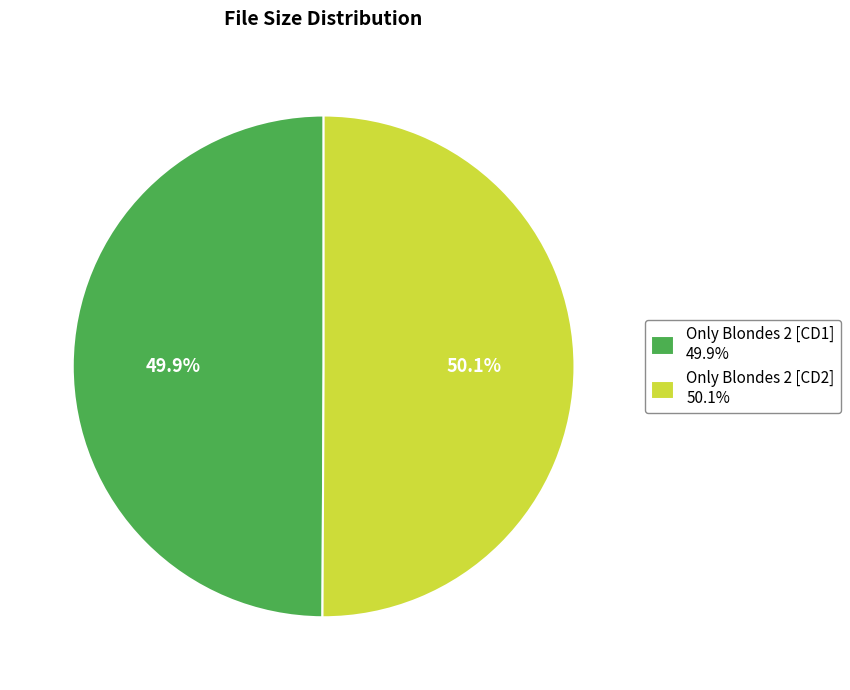

True or false: Only Blondes 2 [CD1] accounts for 50% of the total.

True